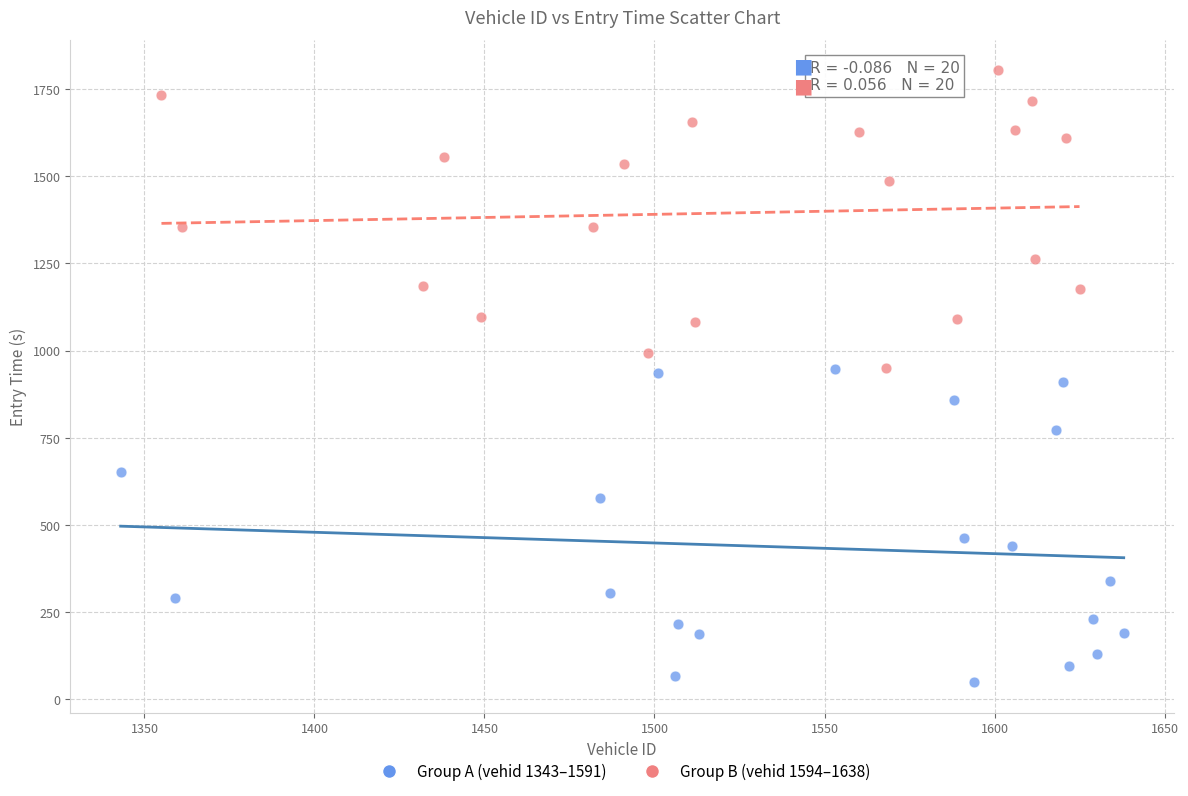

Which series has the widest spread of Y values?

Group A (vehid 1343–1591)